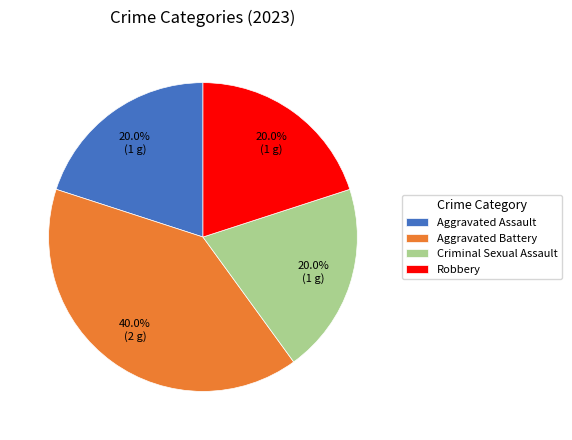

Which category has the biggest portion of the pie?

Aggravated Battery